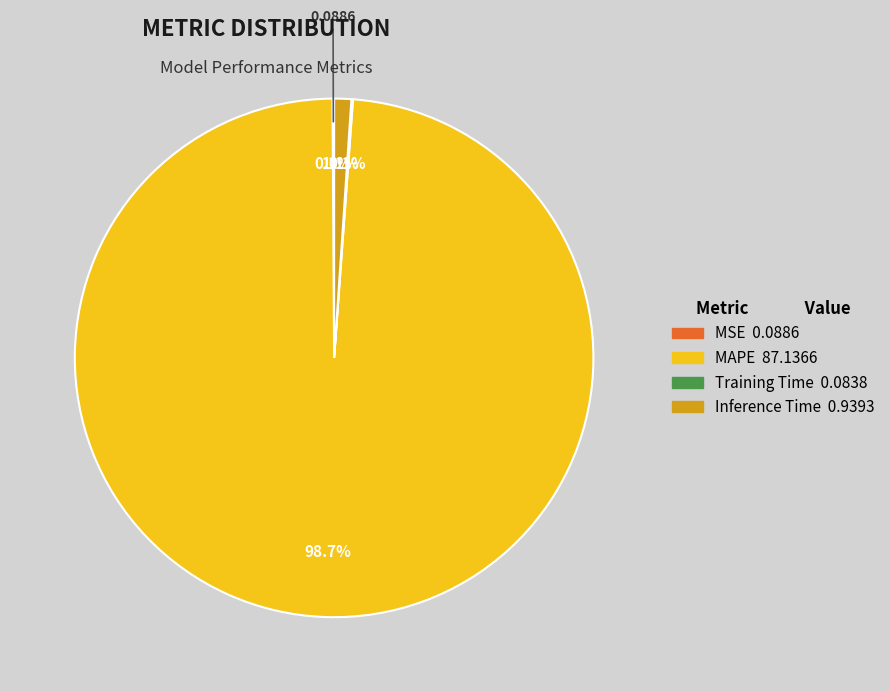

What percentage is the Inference Time slice, to the nearest percent?

1%